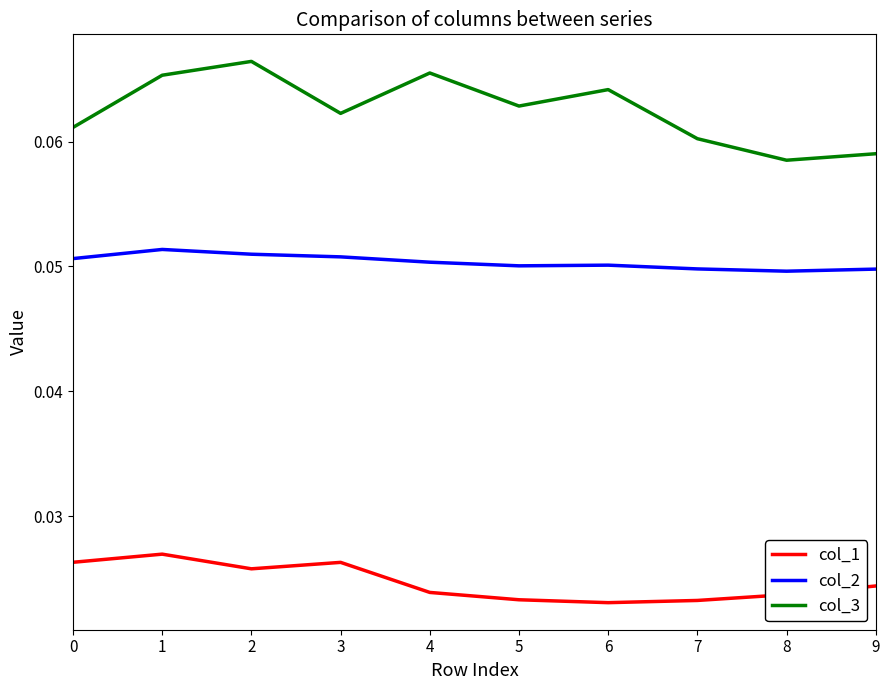

At 4, list the series in order from smallest to largest.

col_1, col_2, col_3